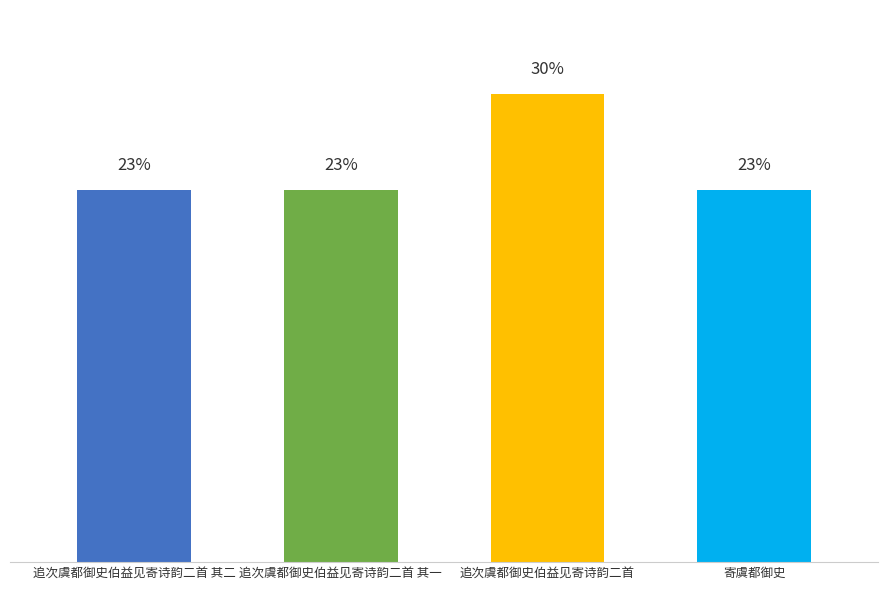

Rank the categories by value from highest to lowest.

追次虞都御史伯益见寄诗韵二首, 寄虞都御史, 追次虞都御史伯益见寄诗韵二首 其二, 追次虞都御史伯益见寄诗韵二首 其一